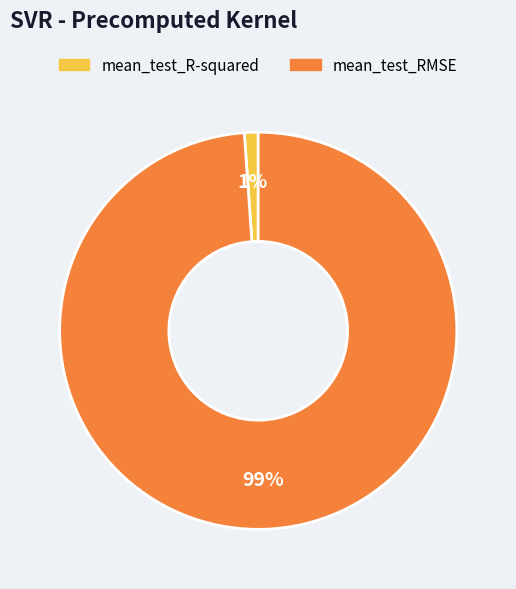

Rank the categories by value from highest to lowest.

mean_test_RMSE, mean_test_R-squared